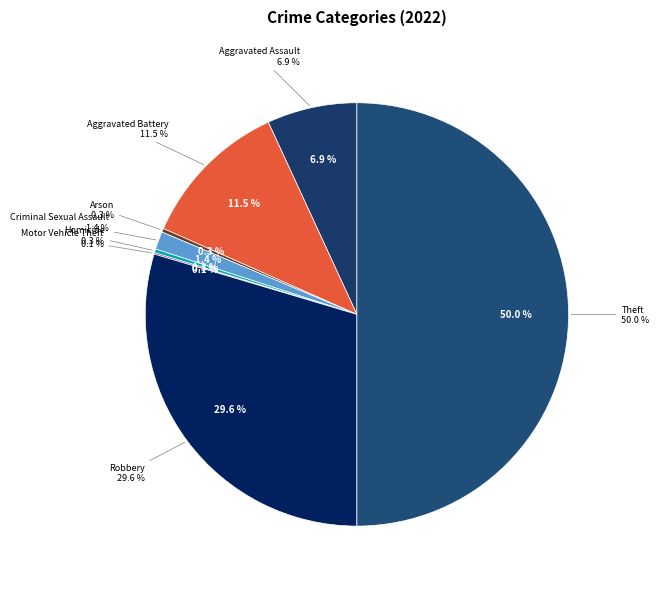

Approximately how many times larger is the value at Homicide compared to Motor Vehicle Theft?

2.5